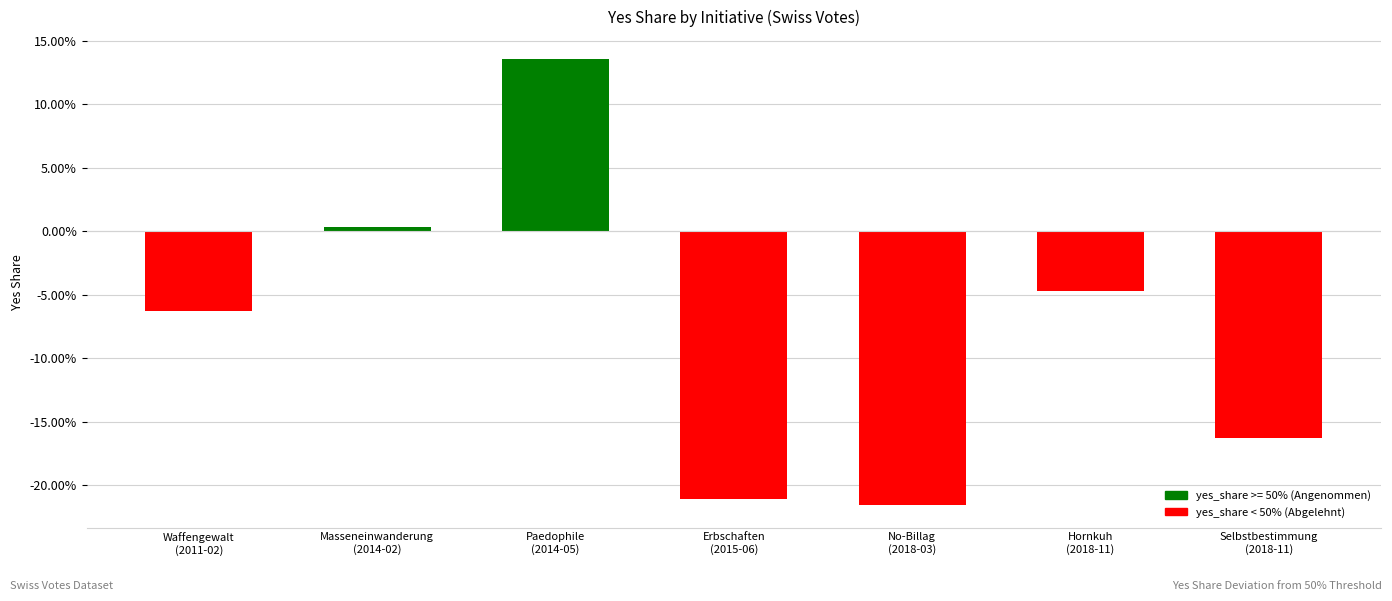

How many data points does each series have?

7